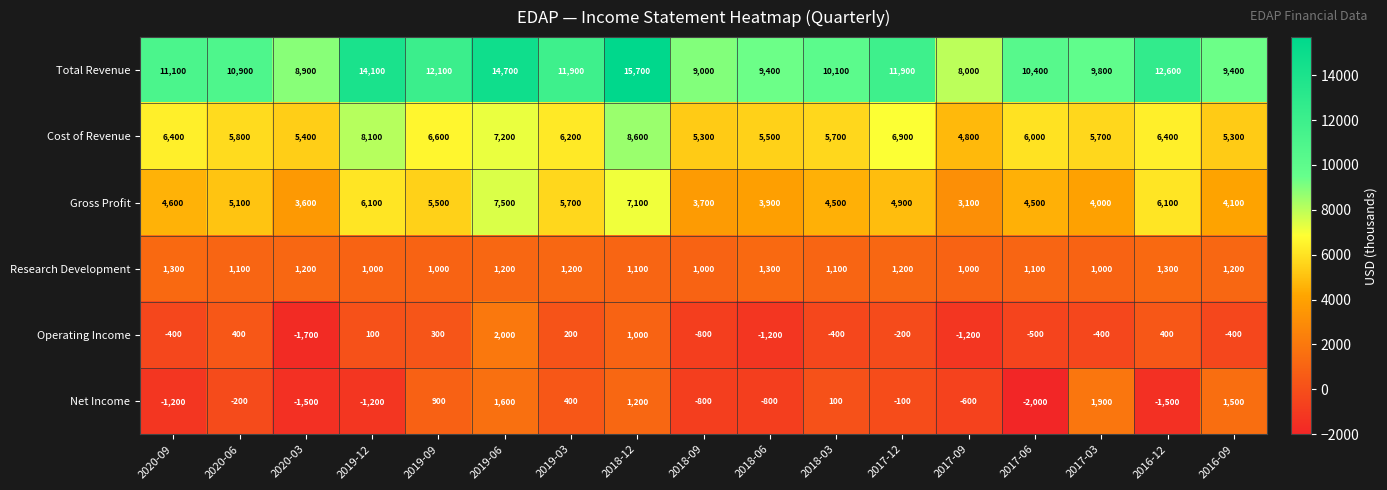

Which label corresponds to the largest value in the chart?

2018-12